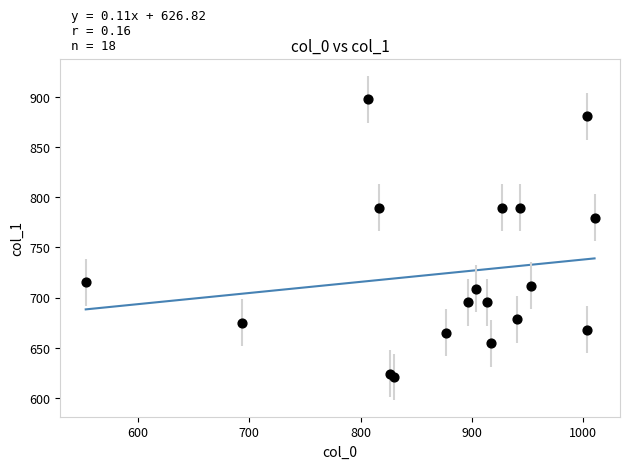

What Y value in the scatter plot is closest to 759?

779.6